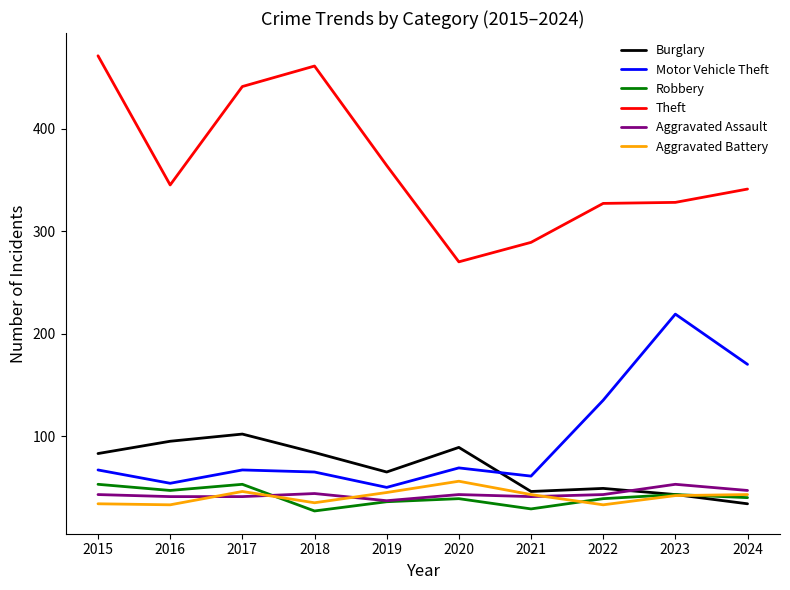

Is the value of Aggravated Battery at 2021 greater than the value of Theft at 2021?

No